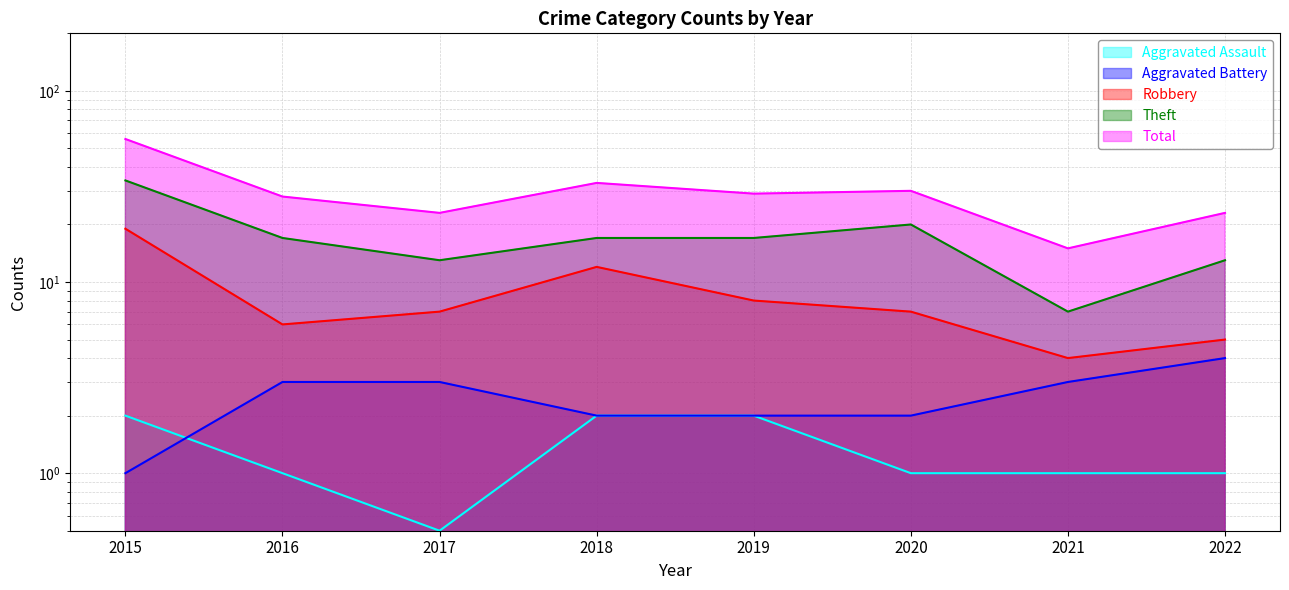

True or false: Theft and Robbery intersect in this chart.

False